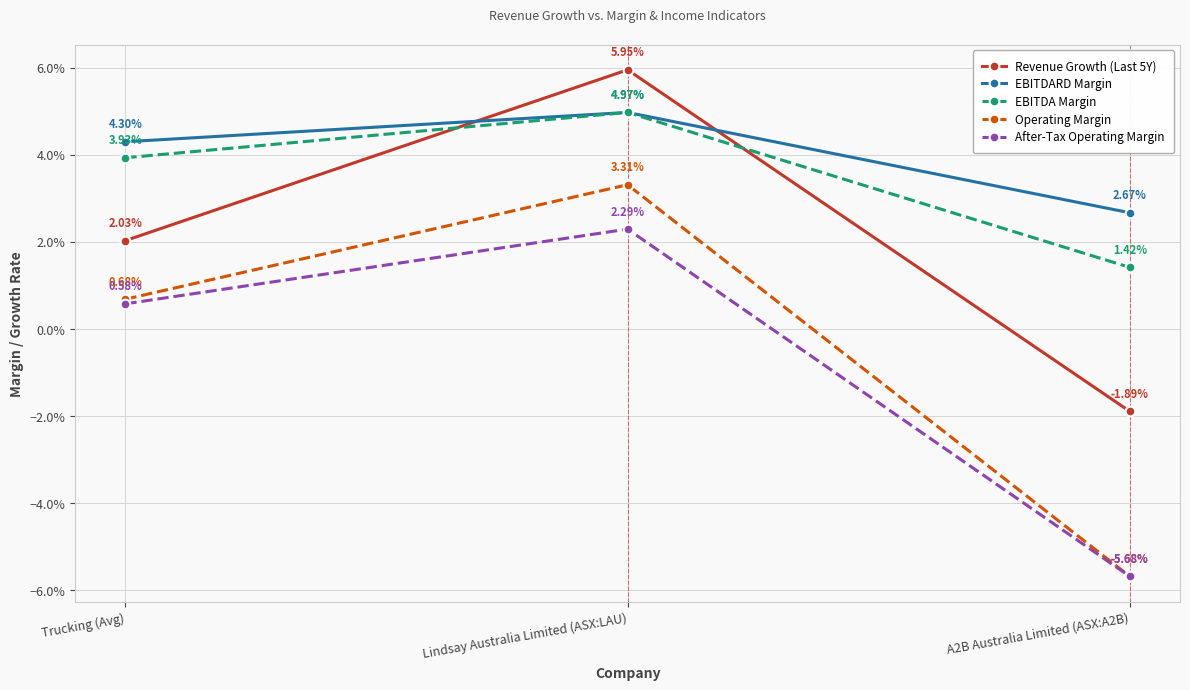

What position from the left is Trucking (Avg)?

1